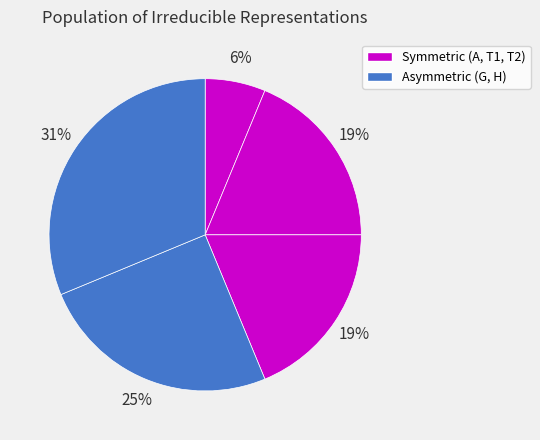

Which slice is the smallest?

A